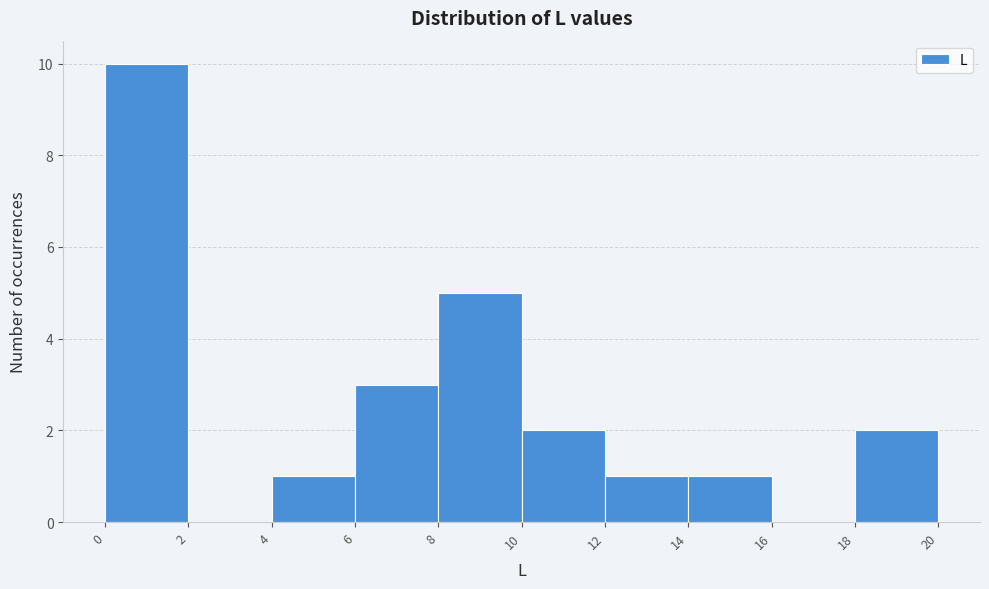

Reading left to right, list every bar in this chart as the range it spans on the x-axis followed by its height. The values are not printed on the chart, so give them approximately, as read against the axis.

0 to 2: 10
2 to 4: 0
4 to 6: 1
6 to 8: 3
8 to 10: 5
10 to 12: 2
12 to 14: 1
14 to 16: 1
16 to 18: 0
18 to 20: 2